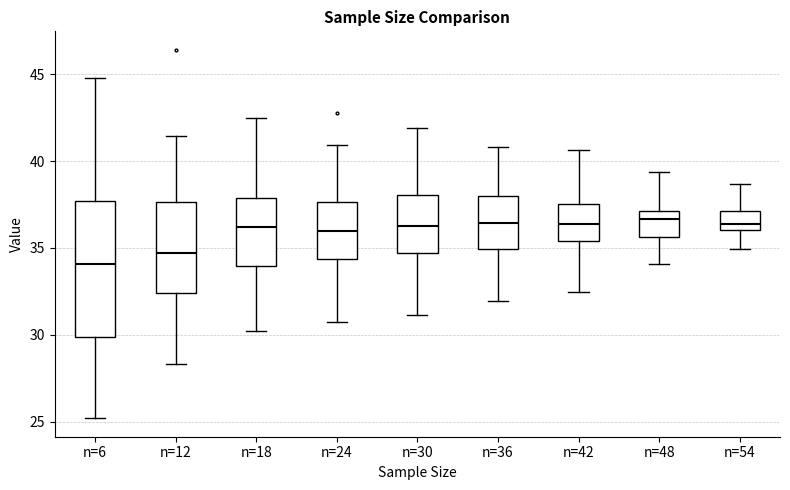

Reading left to right, transcribe this box plot: for each box, give where its median line is, the range the box spans, and where its two whiskers end, as read against the y-axis. The values are not printed on the chart, so give them approximately, as read against the axis.

n=6: median 34.0, box 30.0 to 37.5, whiskers 25.0 to 45.0
n=12: median 34.5, box 32.5 to 37.5, whiskers 28.5 to 41.5
n=18: median 36.0, box 34.0 to 38.0, whiskers 30.0 to 42.5
n=24: median 36.0, box 34.5 to 37.5, whiskers 30.5 to 41.0
n=30: median 36.5, box 34.5 to 38.0, whiskers 31.0 to 42.0
n=36: median 36.5, box 35.0 to 38.0, whiskers 32.0 to 41.0
n=42: median 36.5, box 35.5 to 37.5, whiskers 32.5 to 40.5
n=48: median 36.5, box 35.5 to 37.0, whiskers 34.0 to 39.5
n=54: median 36.5, box 36.0 to 37.0, whiskers 35.0 to 38.5